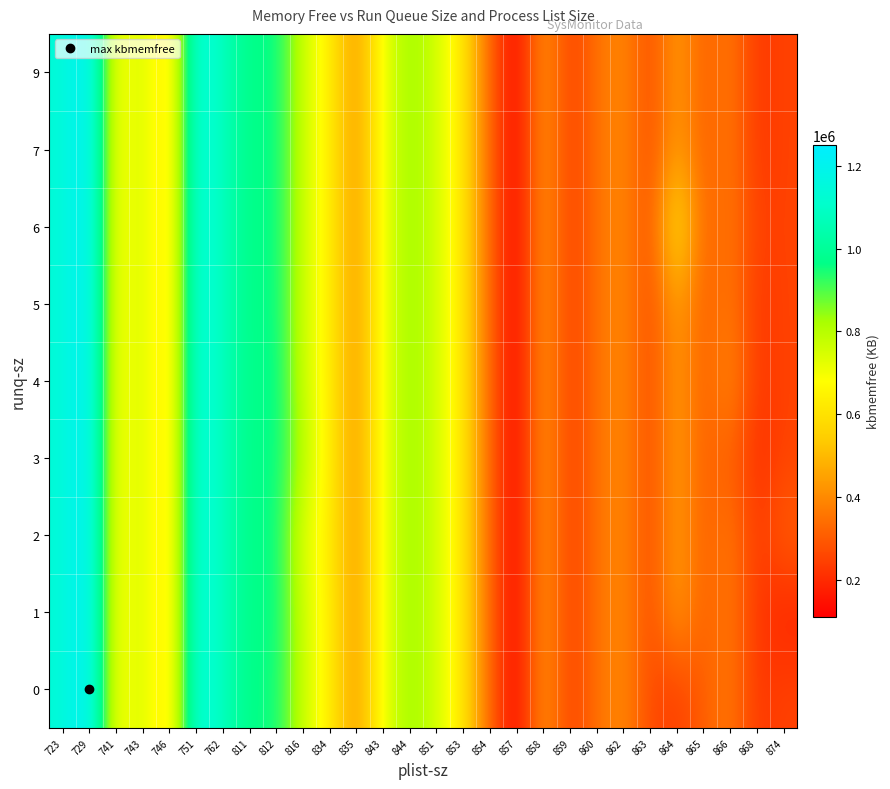

Between 743 and 864, which is larger?

743